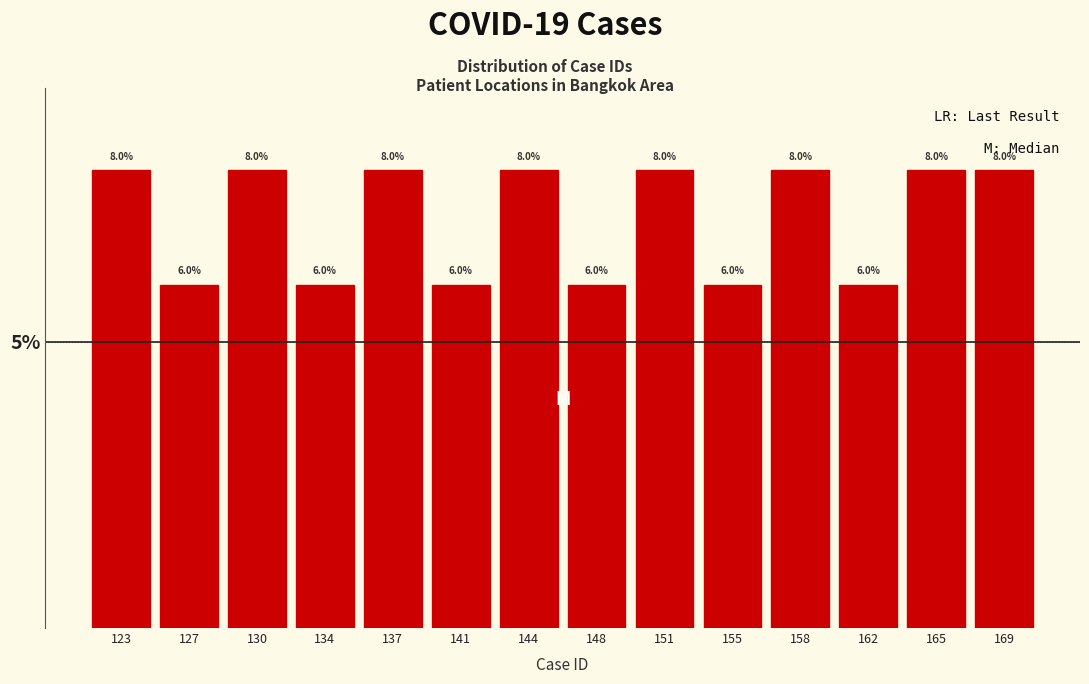

Reading right to left, what are all the values shown in this chart?

8	8	6	8	6	8	6	8	6	8	6	8	6	8